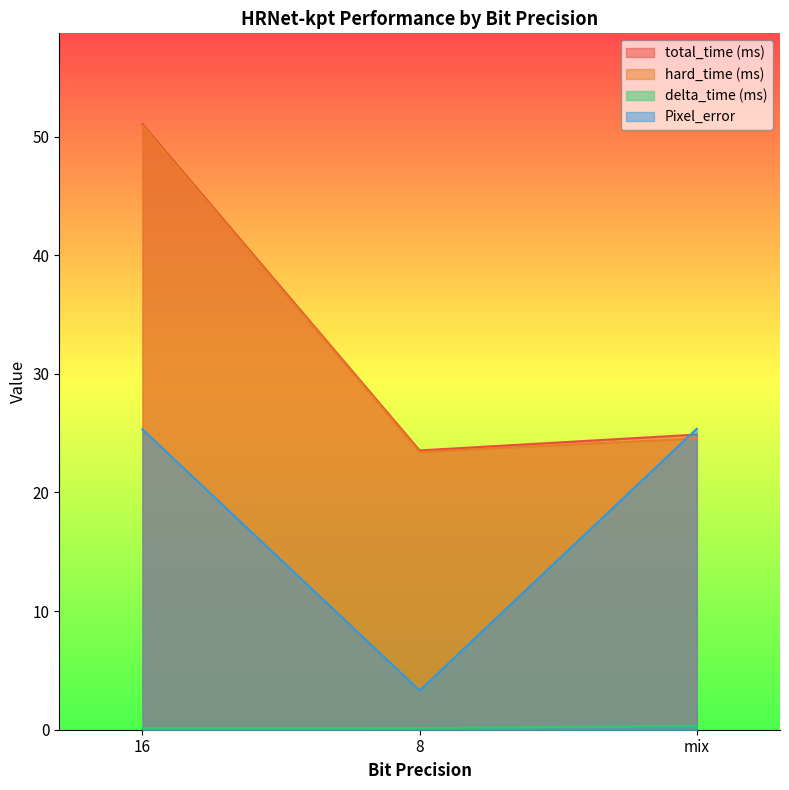

Where does the total_time (ms) series first go above 24?

16